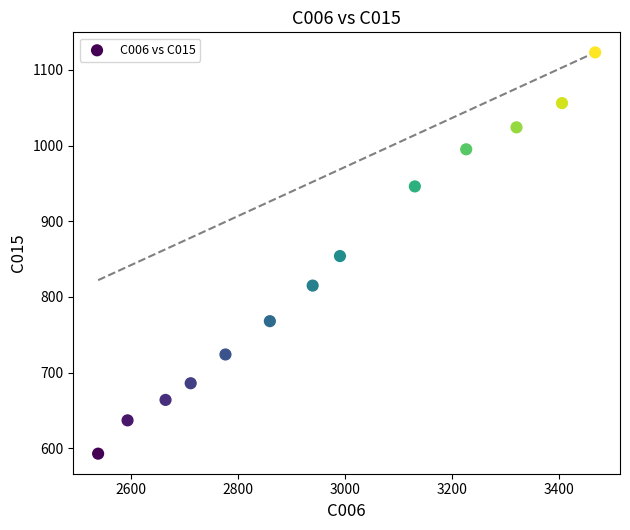

What is the range of X values (max minus min)?

929